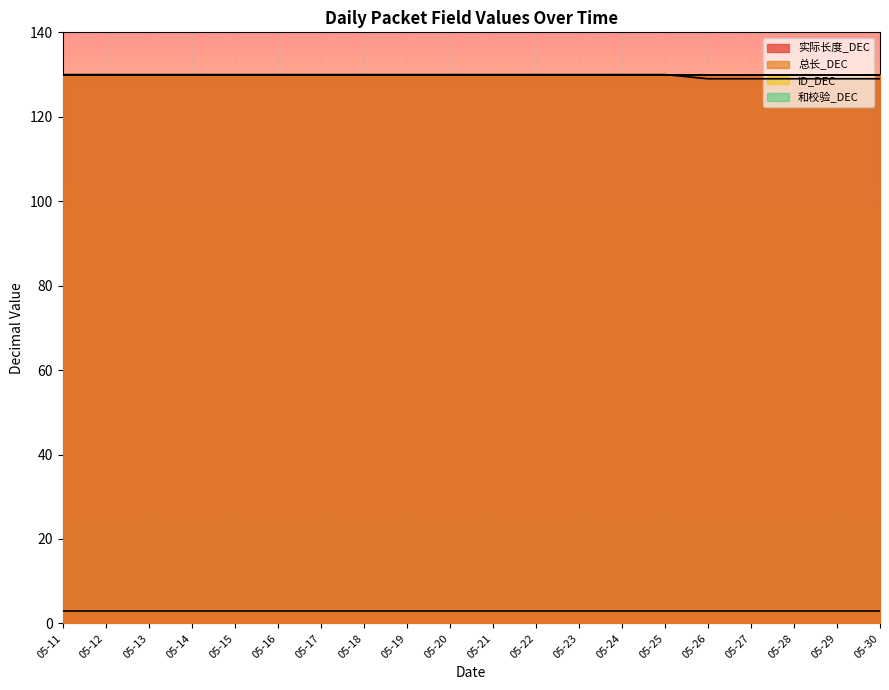

Reading left to right, what are all the values shown in this chart?

实际长度_DEC: 130	130	130	130	130	130	130	130	130	130	130	130	130	130	130	130	130	130	130	130
总长_DEC: 130	130	130	130	130	130	130	130	130	130	130	130	130	130	130	130	130	130	130	130
ID_DEC: 3	3	3	3	3	3	3	3	3	3	3	3	3	3	3	3	3	3	3	3
和校验_DEC: 130	130	130	130	130	130	130	130	130	130	130	130	130	130	130	129	129	129	129	129